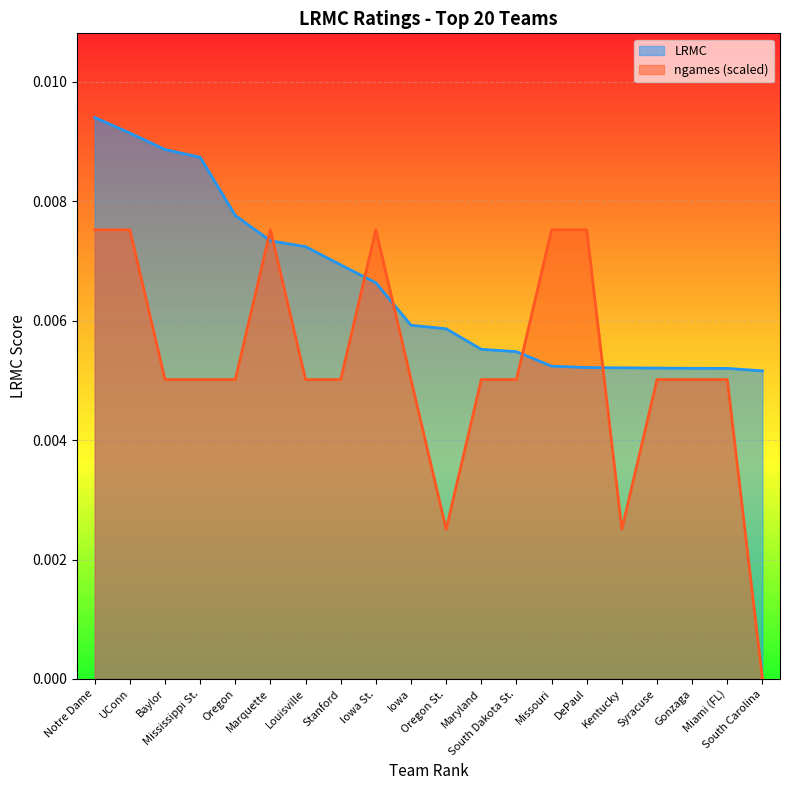

How many lines are shown in the chart?

2